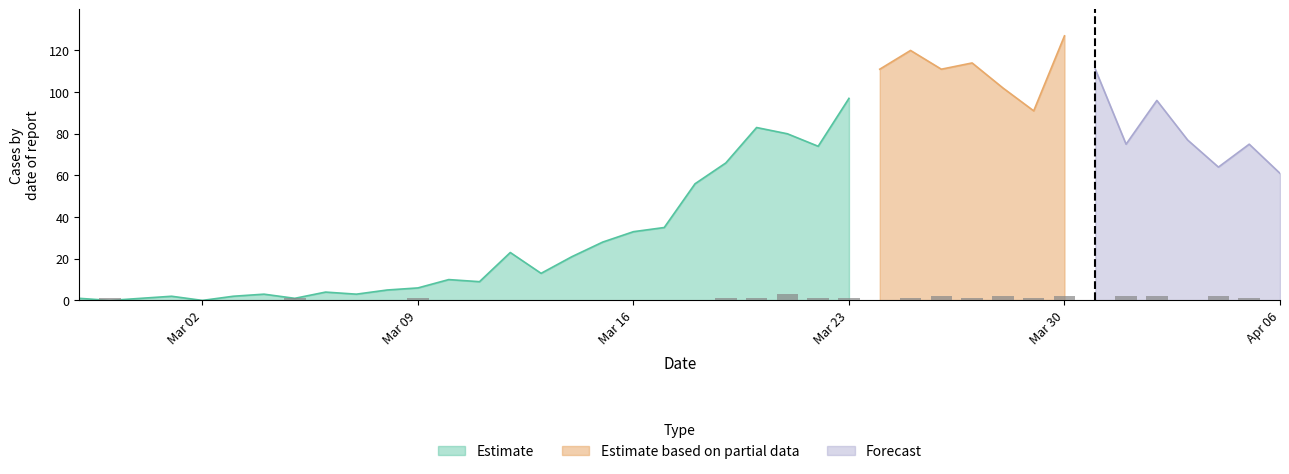

What is the label of the 32nd bar from the left?

2020-03-29